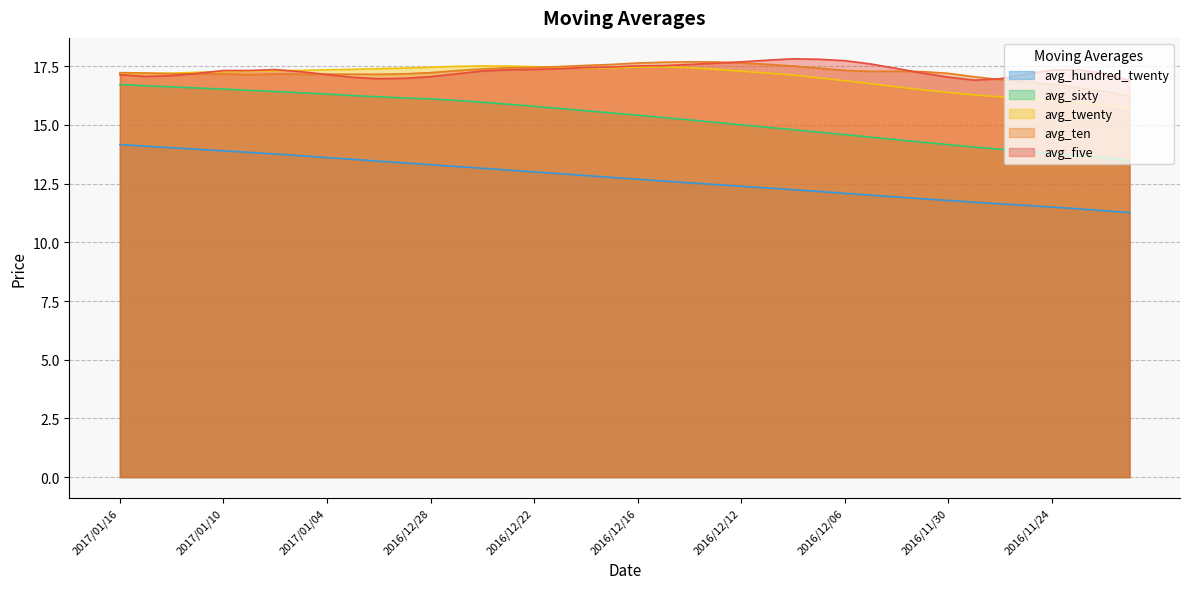

What are all the series names shown in the legend?

avg_hundred_twenty, avg_sixty, avg_twenty, avg_ten, avg_five